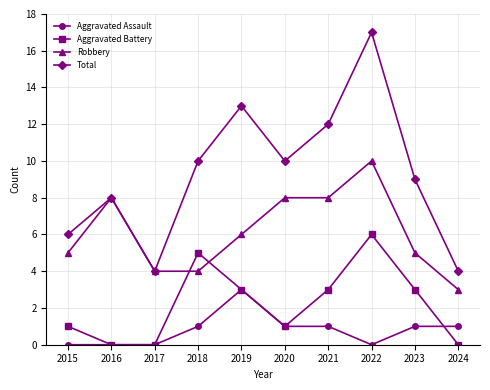

Reading left to right, extract all data points from this chart.

Aggravated Assault: 2015=0	2016=0	2017=0	2018=1	2019=3	2020=1	2021=1	2022=0	2023=1	2024=1
Aggravated Battery: 2015=1	2016=0	2017=0	2018=5	2019=3	2020=1	2021=3	2022=6	2023=3	2024=0
Robbery: 2015=5	2016=8	2017=4	2018=4	2019=6	2020=8	2021=8	2022=10	2023=5	2024=3
Total: 2015=6	2016=8	2017=4	2018=10	2019=13	2020=10	2021=12	2022=17	2023=9	2024=4